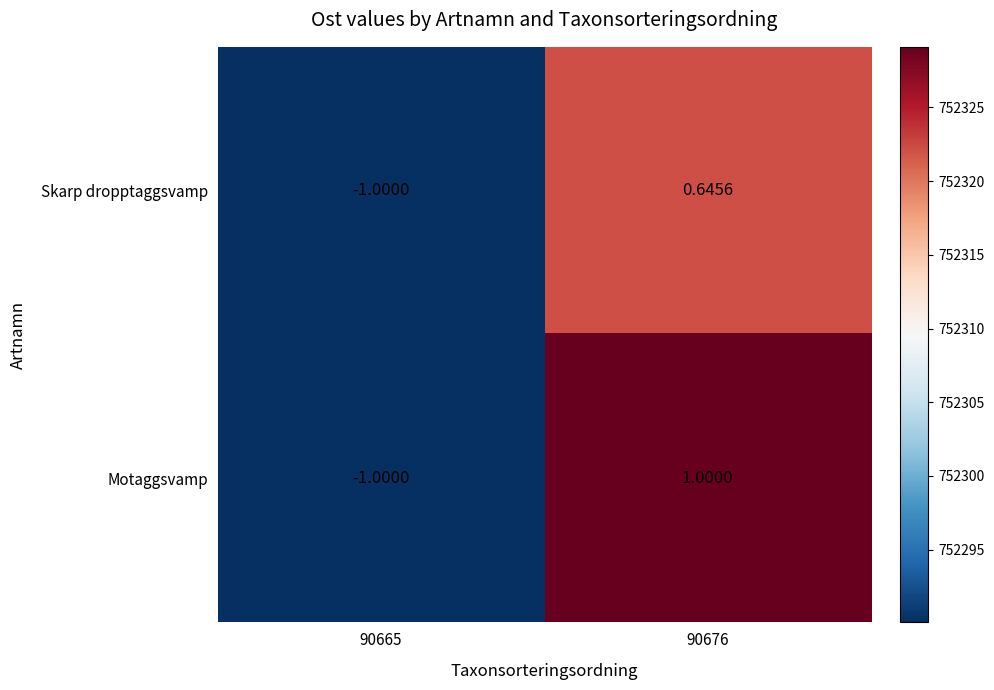

Which series has the largest total across all categories?

Motaggsvamp